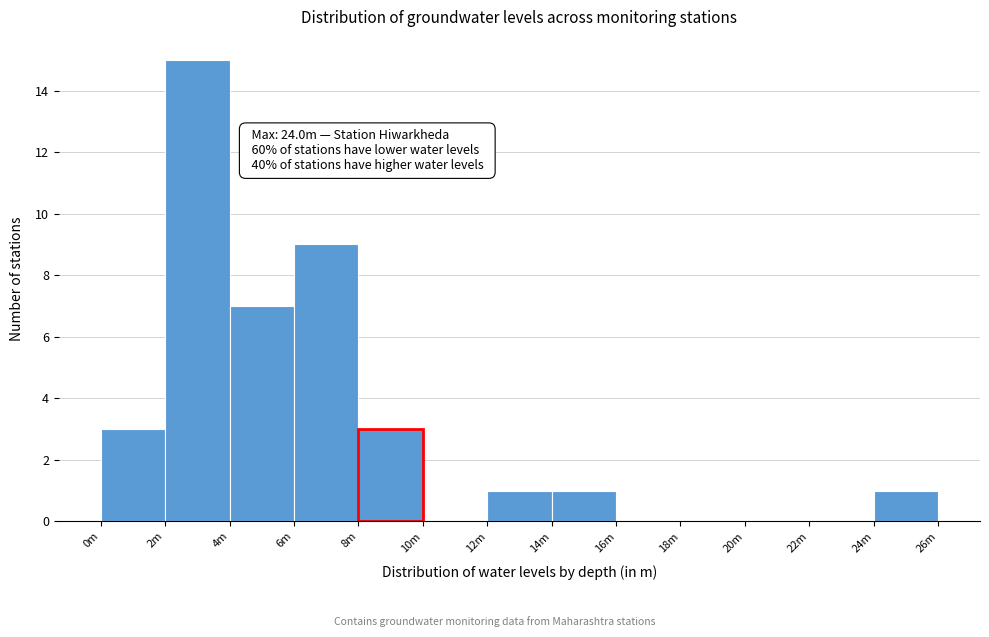

Reading left to right, what are all the values shown in this chart?

0m=3	2m=15	4m=7	6m=9	8m=3	10m=0	12m=1	14m=1	16m=0	18m=0	20m=0	22m=0	24m=1